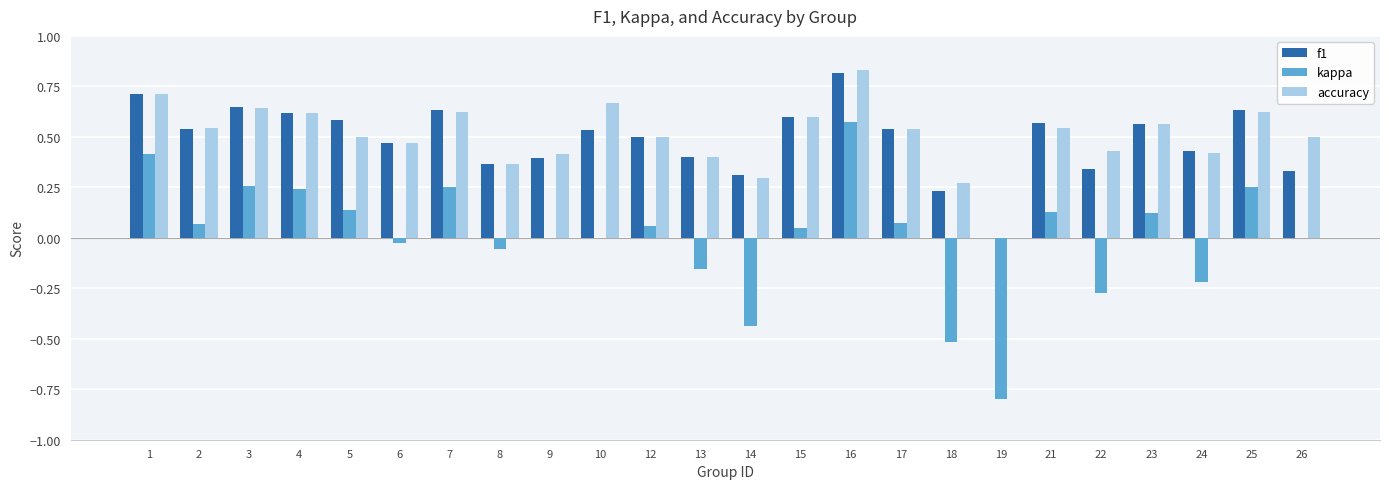

What is the sum of all accuracy values?

12.1